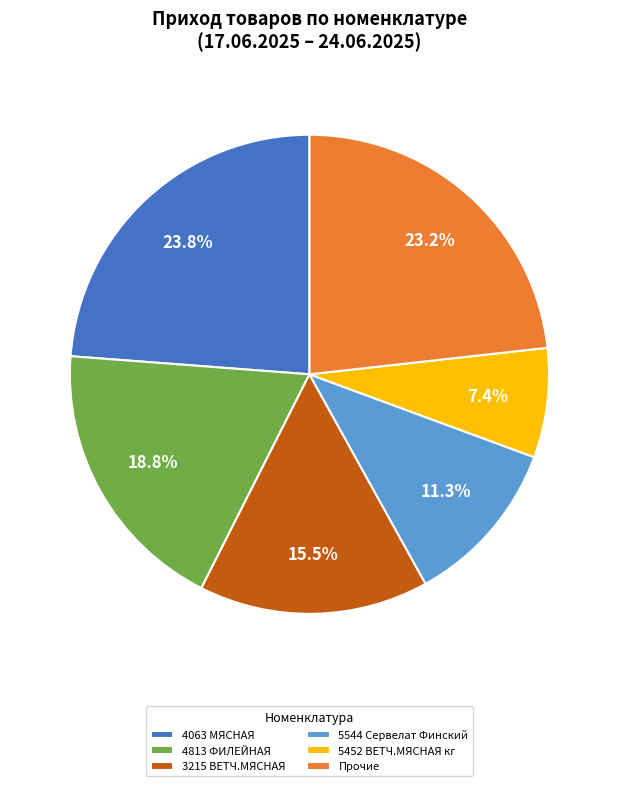

What percentage do 4063 МЯСНАЯ and Прочие together represent?

47.0%